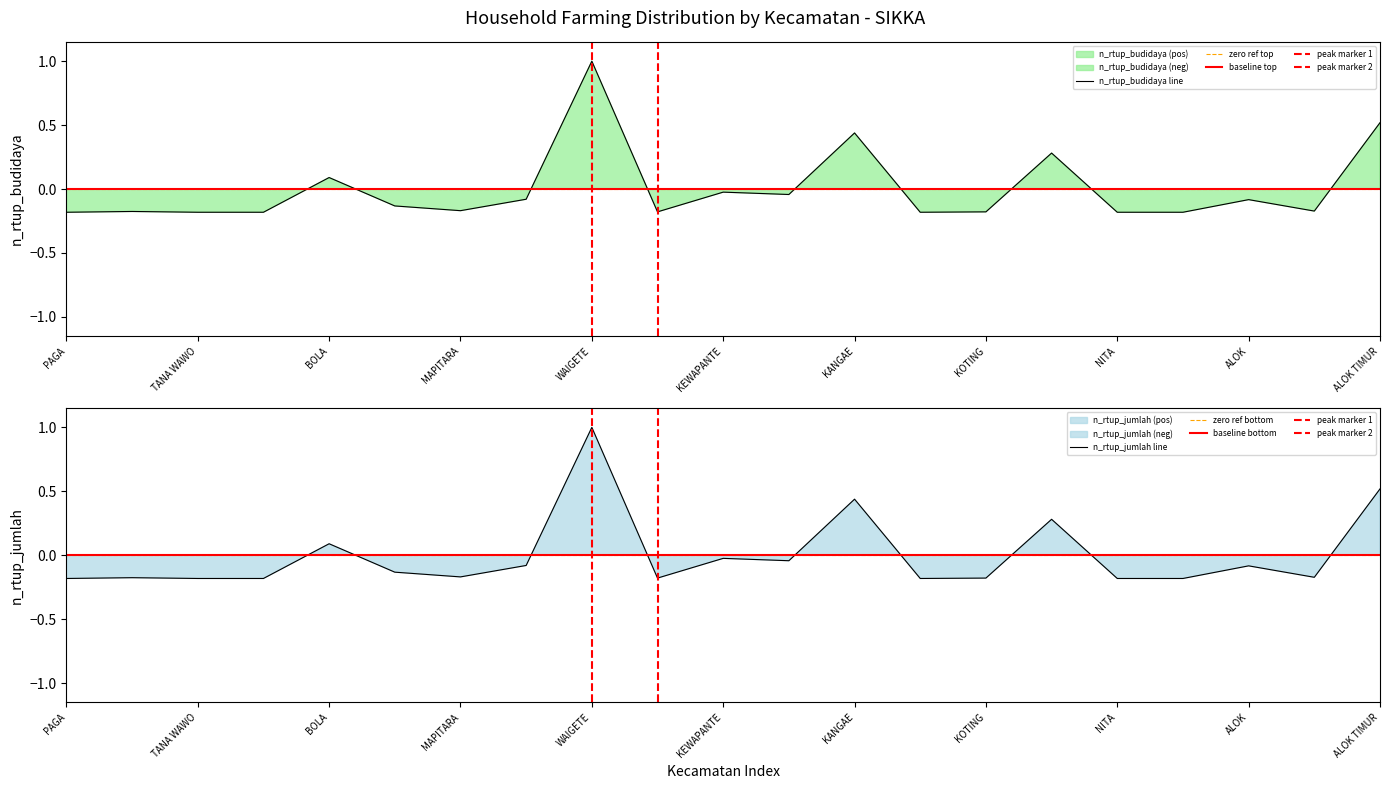

At which category is the sum across all series the highest?

WAIGETE